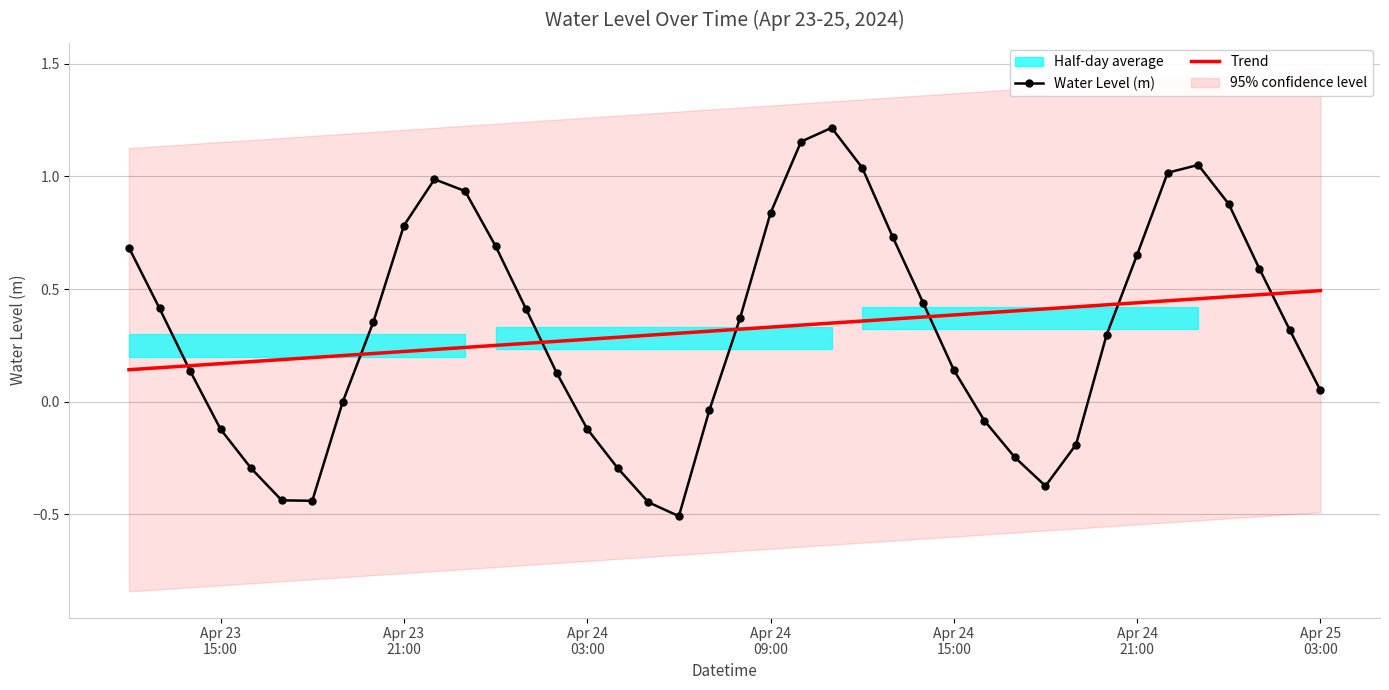

How many data points does each series have?

40